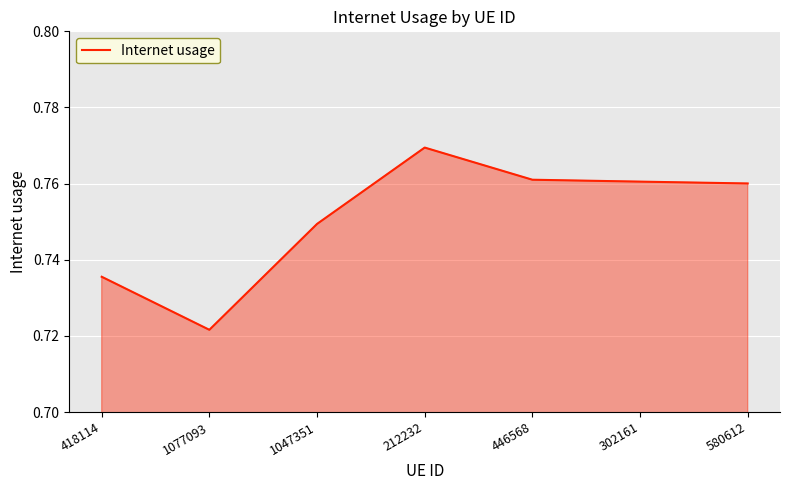

Count the number of categories in the chart.

7